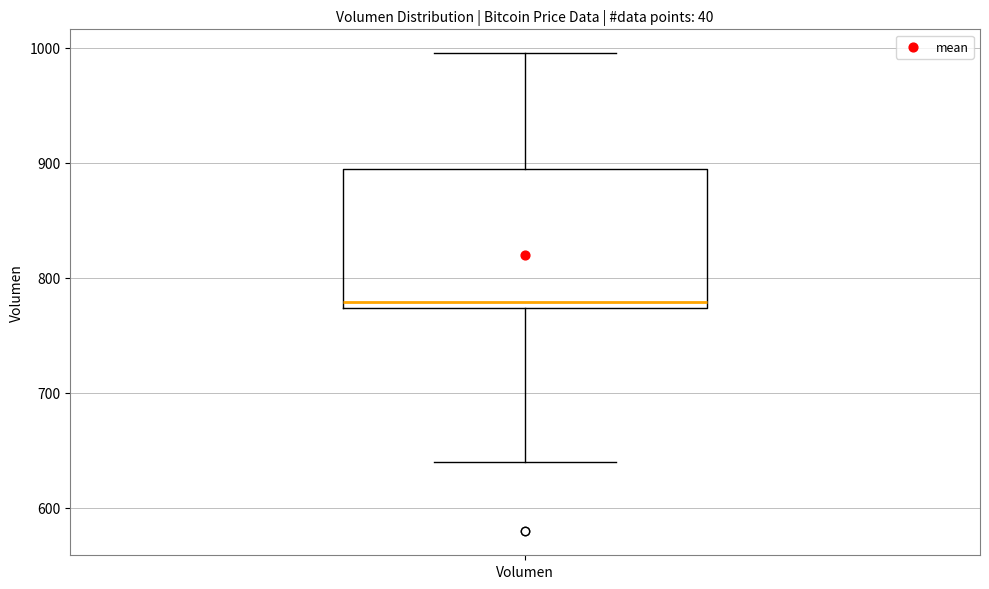

Transcribe this box plot: give where the median line is, the range the box spans, and where the two whiskers end, as read against the y-axis. The values are not printed on the chart, so give them approximately, as read against the axis.

median 780, box 770 to 890, whiskers 640 to 1000